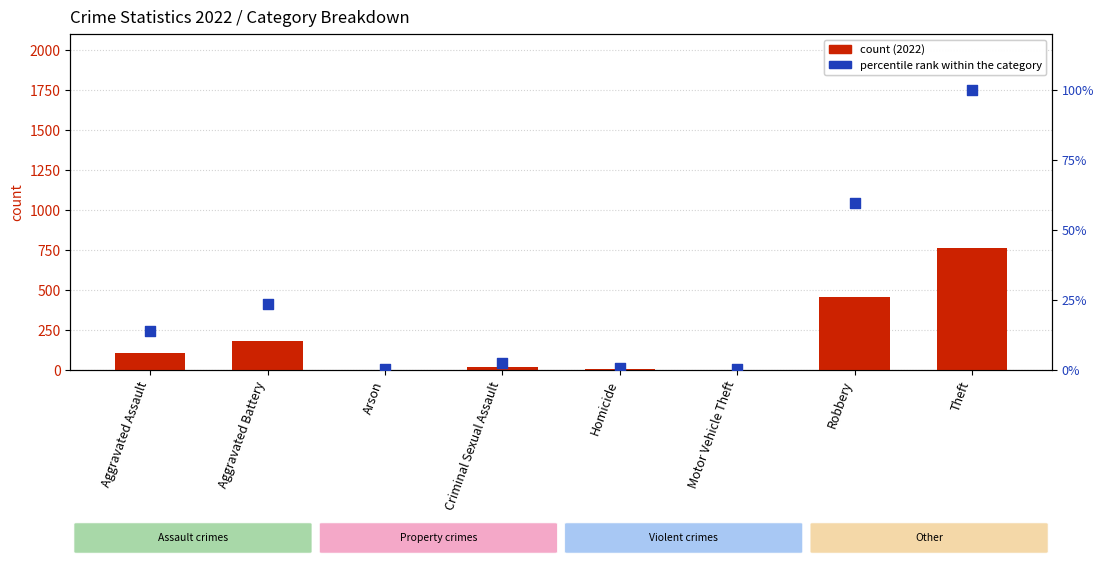

Between Homicide and Robbery, which is larger?

Robbery